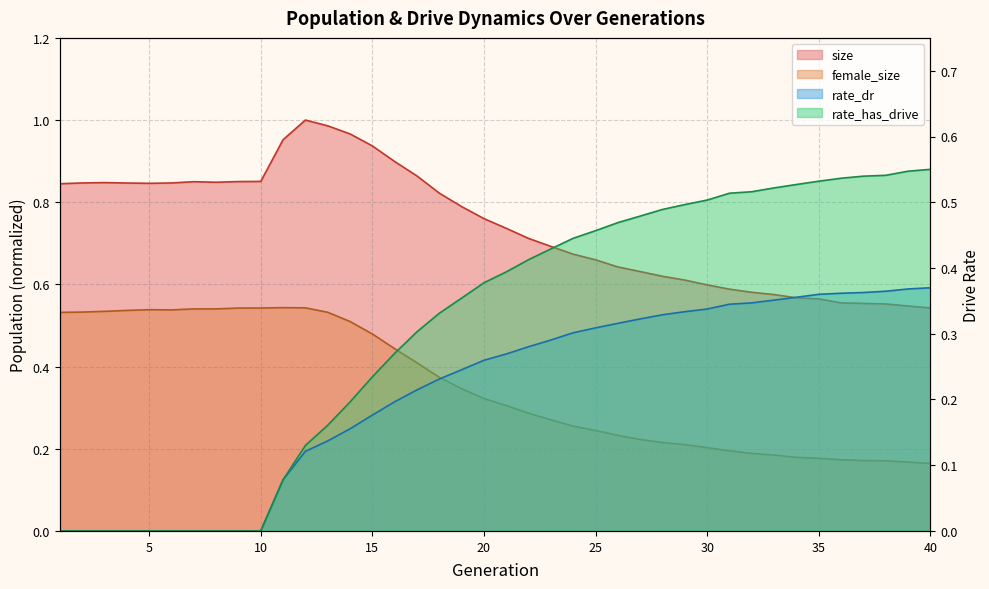

At which label does female_size reach its peak?

11